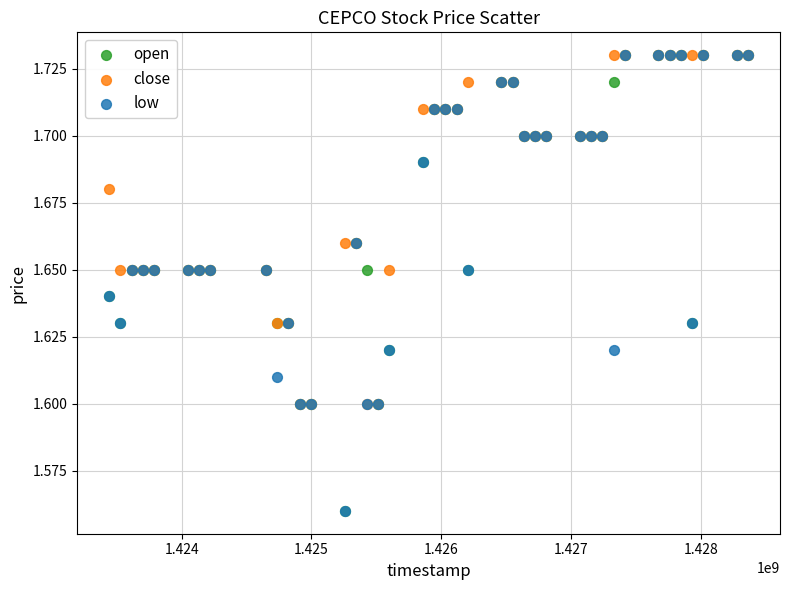

What are all the series names shown in the legend?

open, close, low